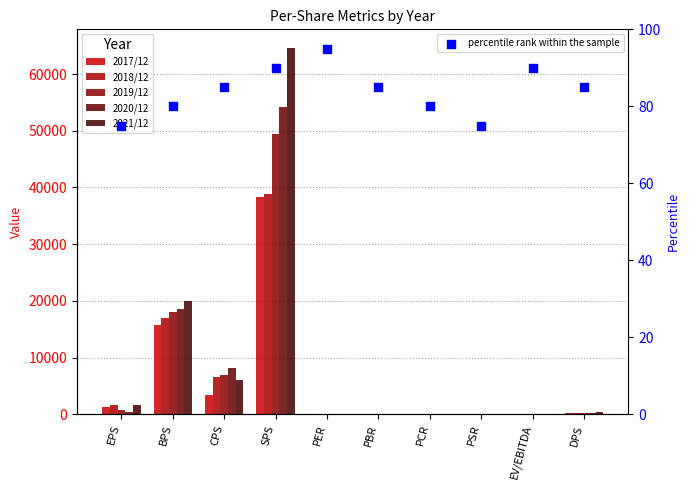

Which series contains the lowest Y value?

2021/12